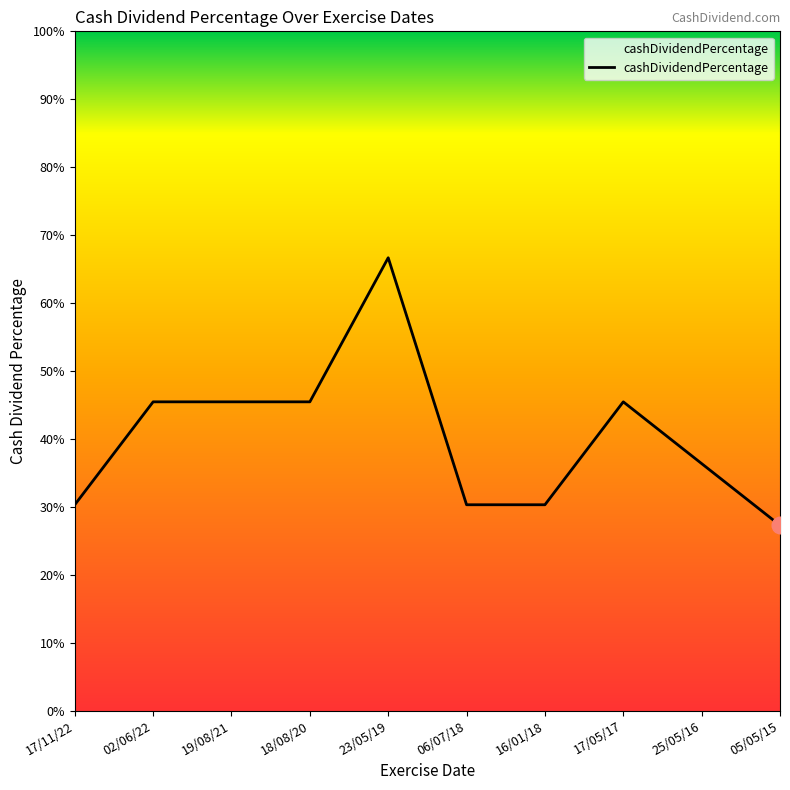

What is the label of the 5th point from the right?

06/07/18